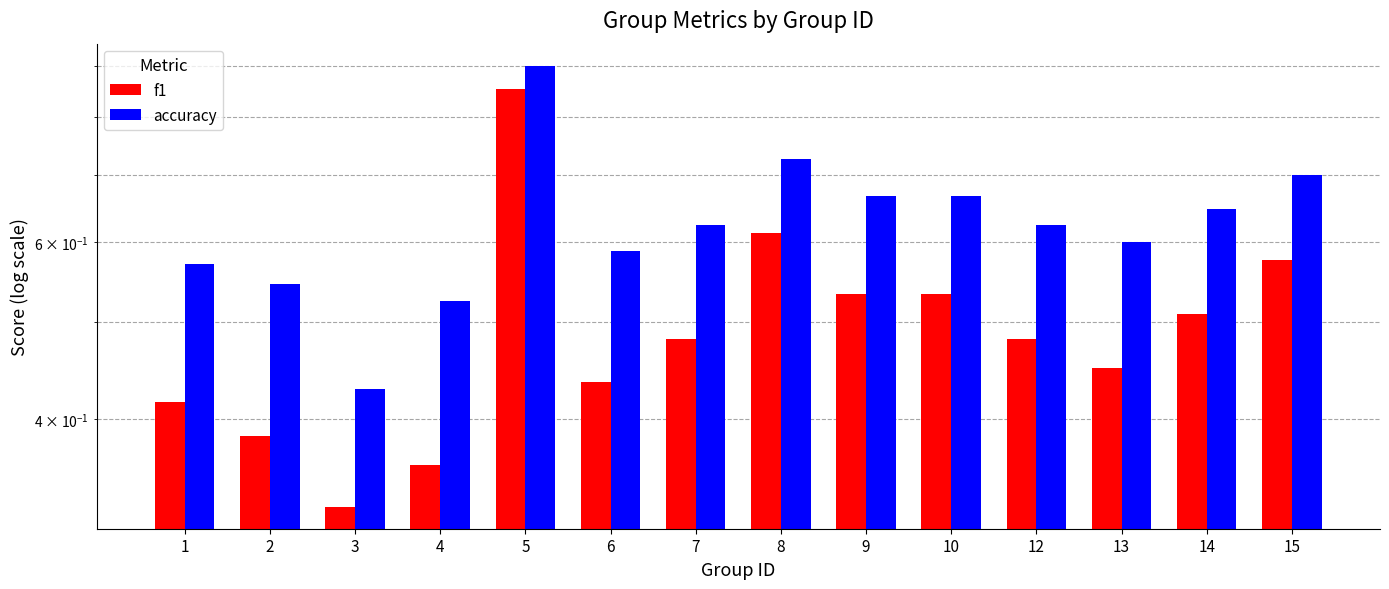

What is the maximum value for accuracy?

0.9